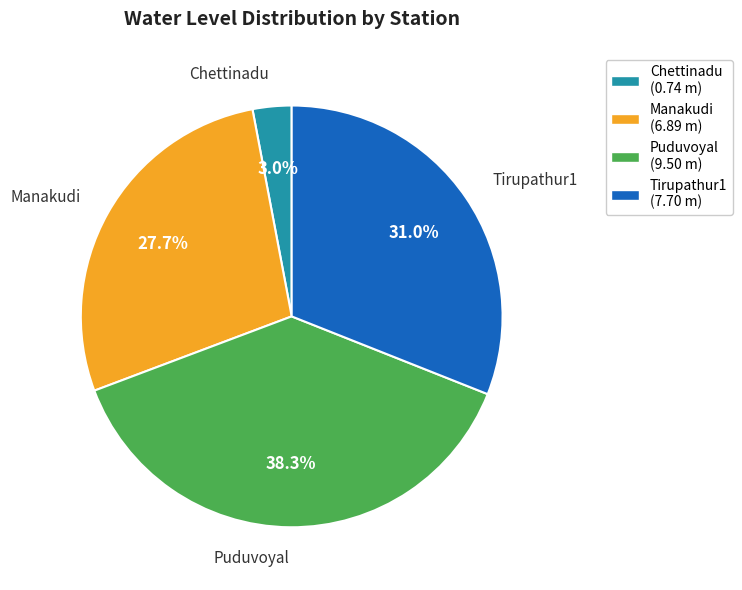

What percentage is the Manakudi slice, to the nearest percent?

28%